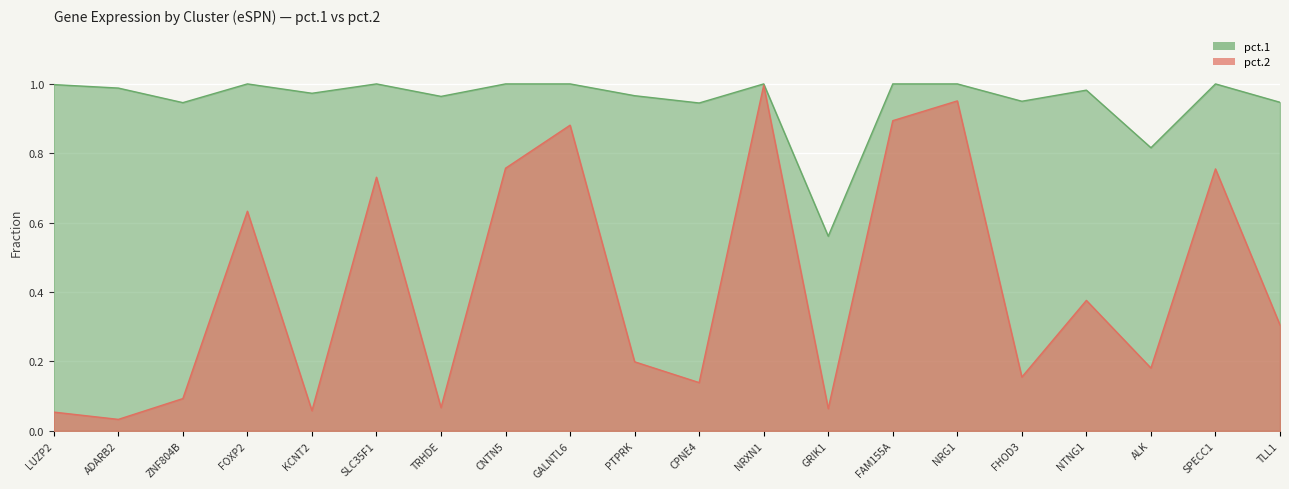

What is the value of the pct.1 point at the 3rd from the left?

0.9